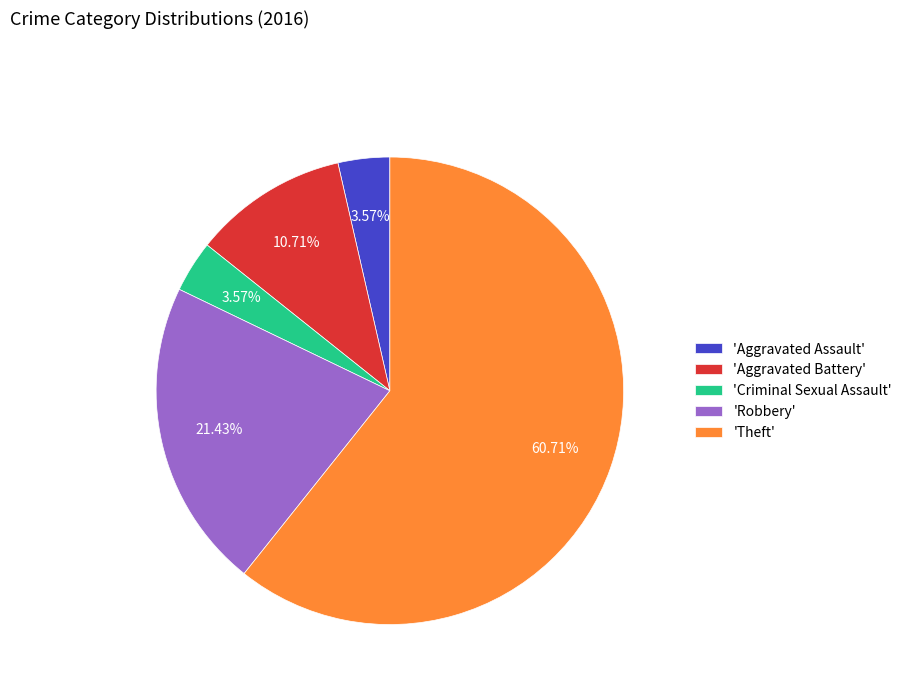

What is the ratio of the value at 'Robbery' to the value at 'Criminal Sexual Assault'?

6.0